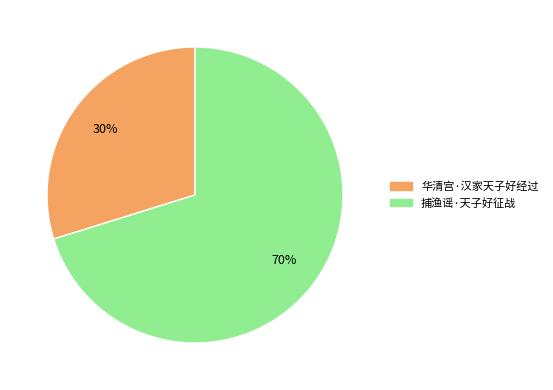

The 捕渔谣·天子好征战 slice represents 70% of the pie. True or false?

True